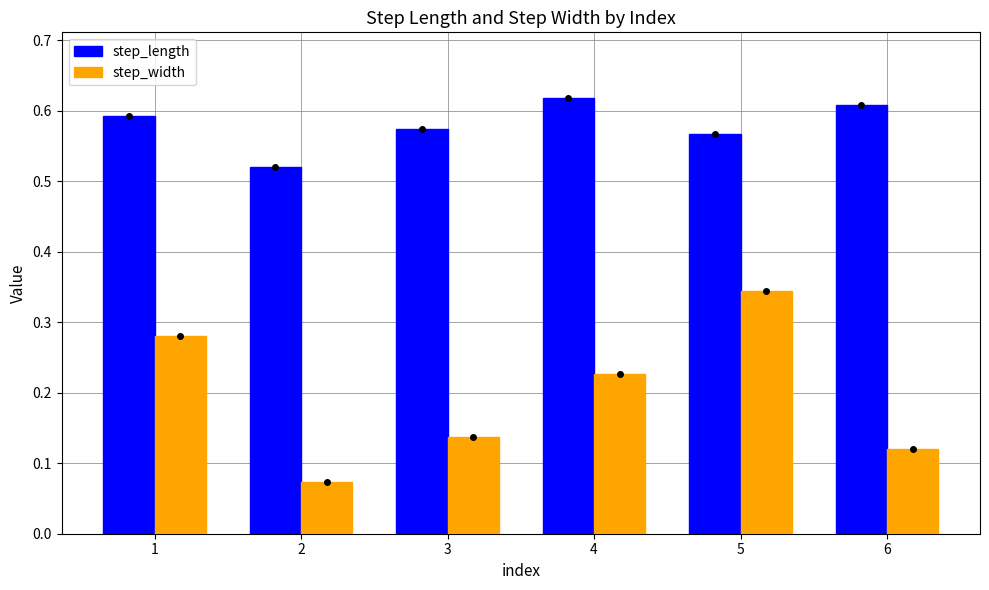

The step_length series shows 0.1 at 5. True or false?

False